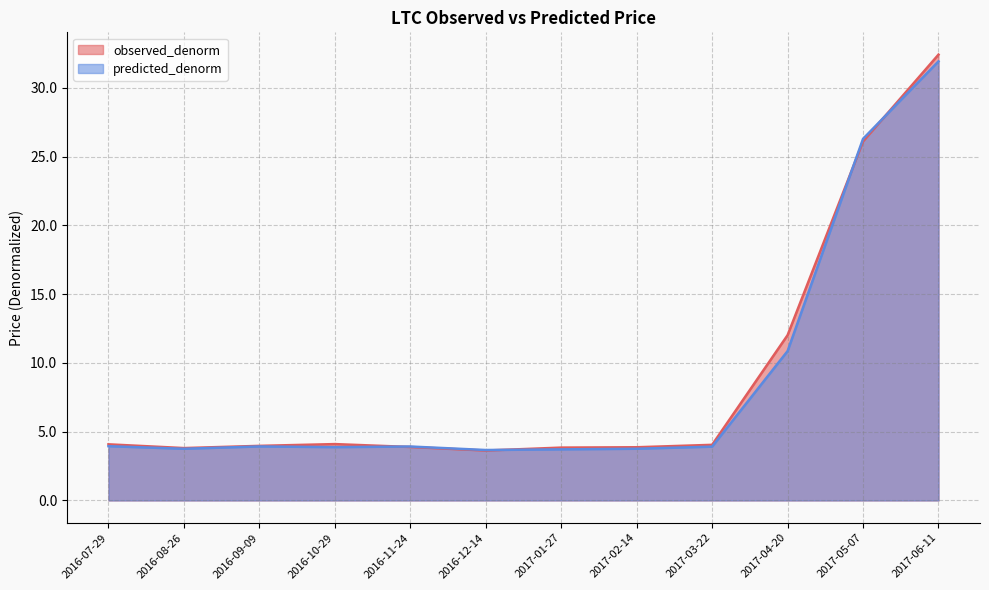

What is the label of the 9th point from the left?

2017-03-22